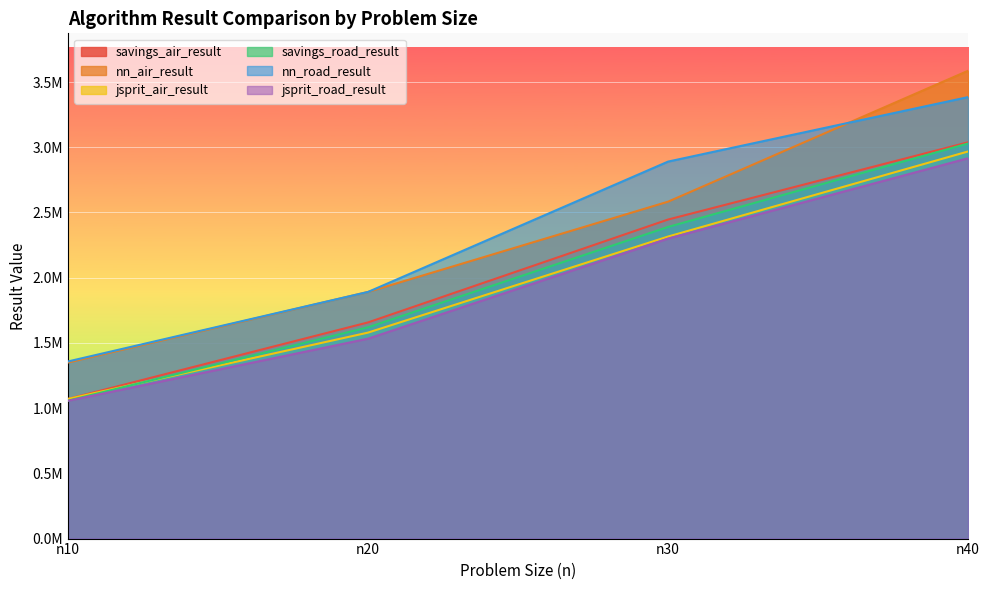

What is the sum of all nn_air_result values?

9410381.9